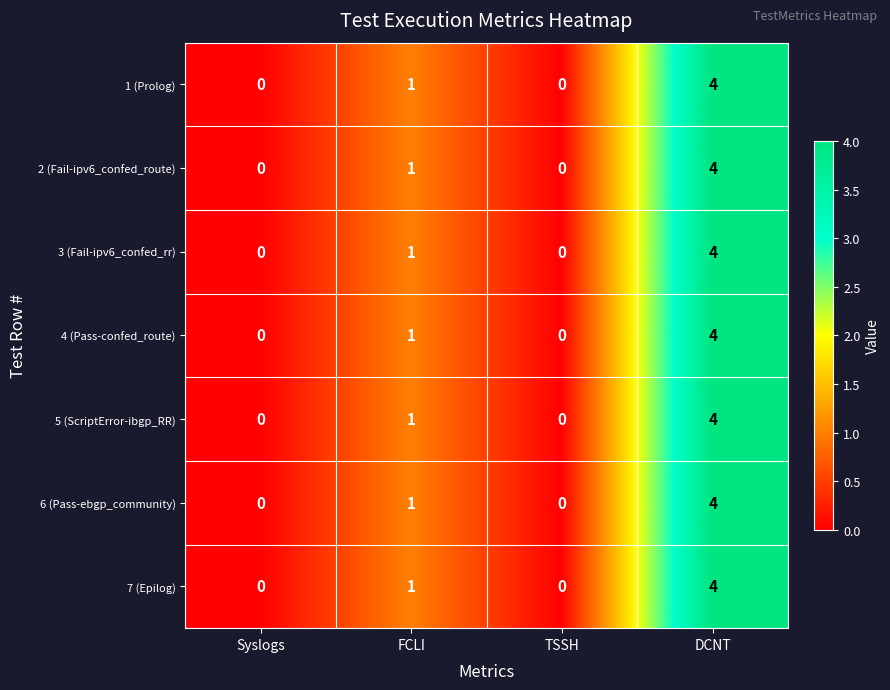

At which category is the sum across all series the highest?

DCNT